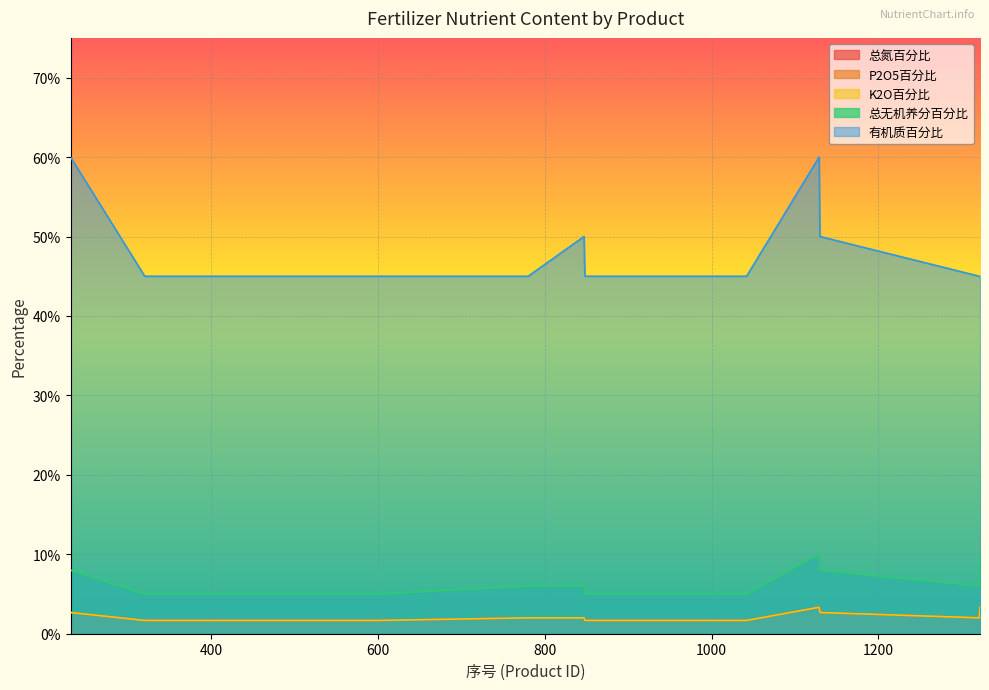

What is the sum of all 总无机养分百分比 values?

1.2